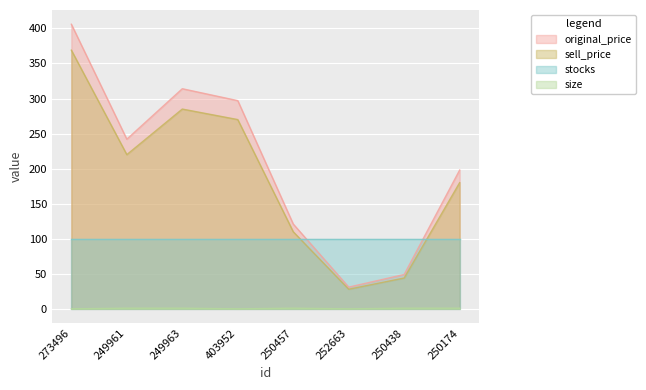

Which series has the largest range (max minus min)?

original_price